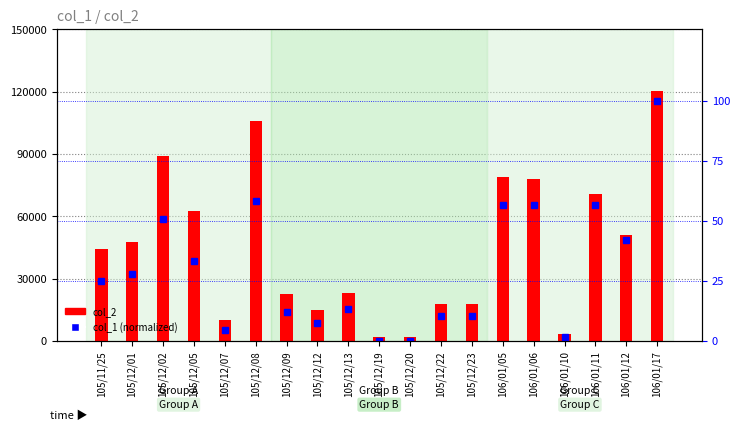

What are all the series names shown in the legend?

col_2, col_1 (normalized)